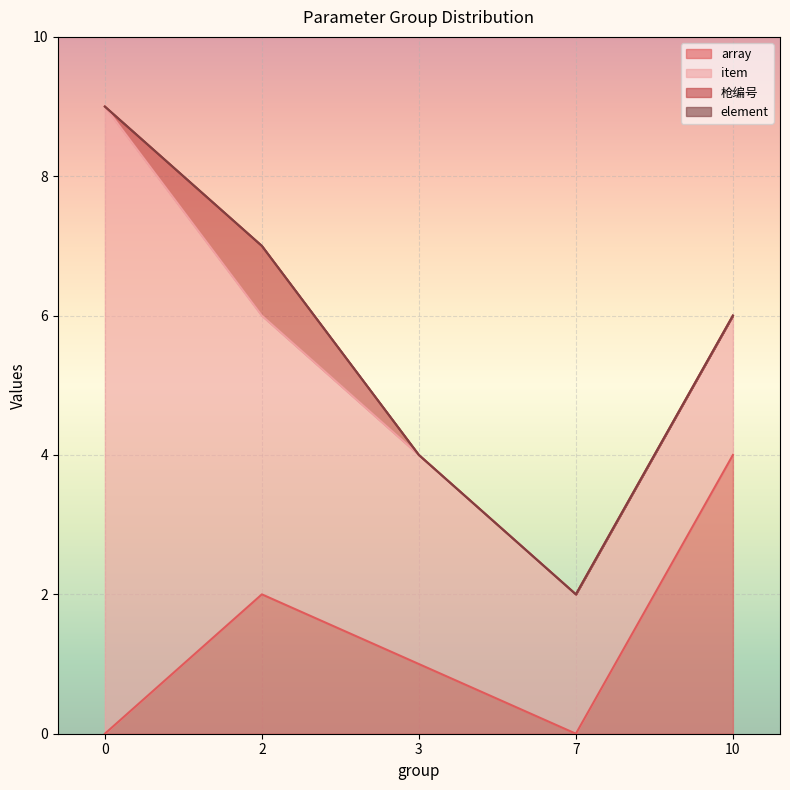

Rank the series at 2 from lowest to highest value.

array, item, 枪编号, element